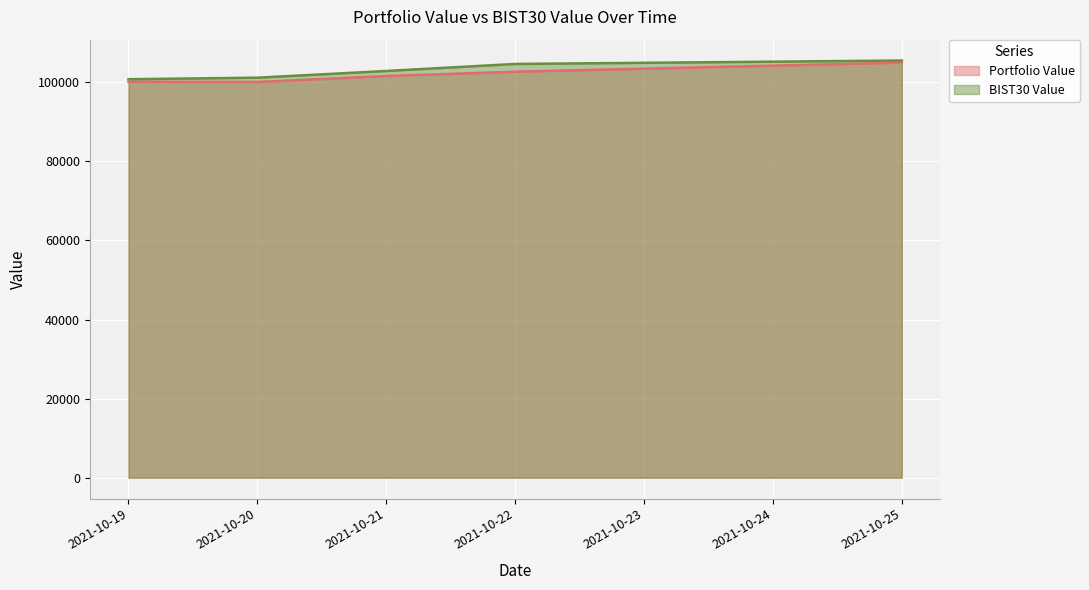

What is the minimum value shown in the chart?

100103.5